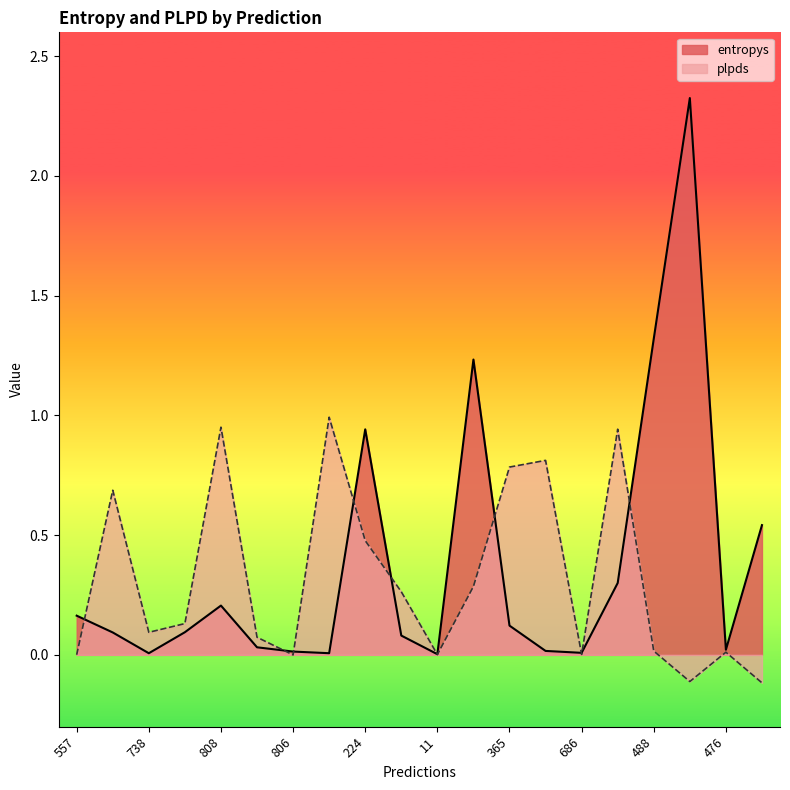

What is the maximum value shown in the chart?

2.3